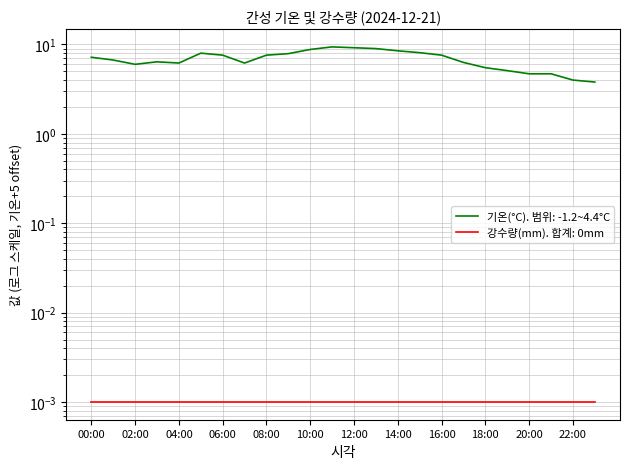

What is the difference between the second highest and second lowest values?

5.2